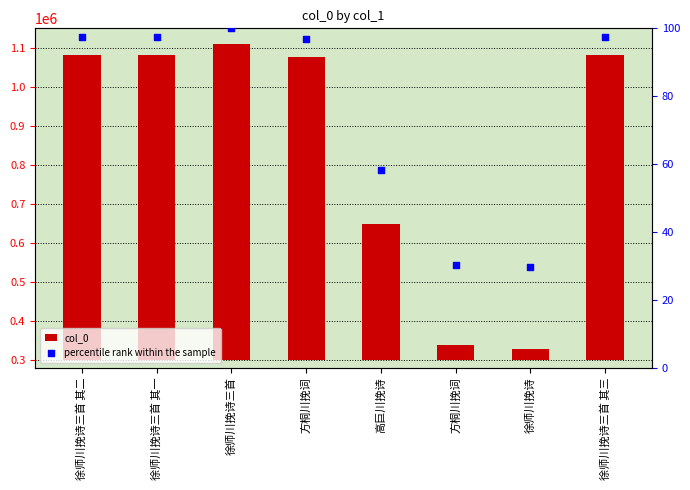

Which series contains the lowest Y value?

percentile rank within the sample